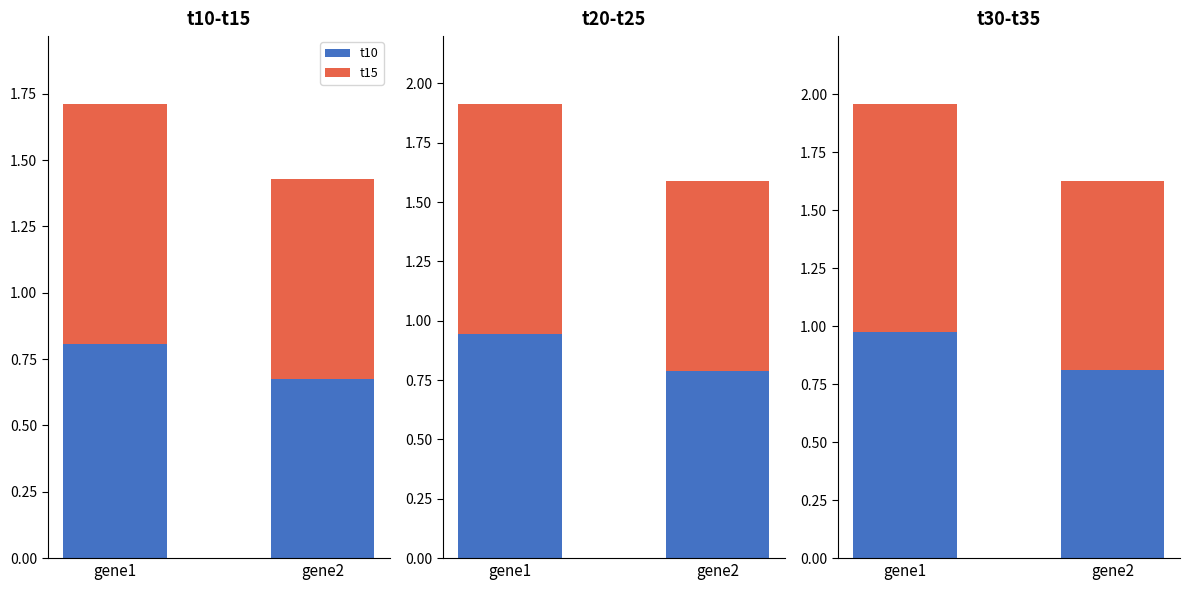

What is the smallest value displayed?

0.7